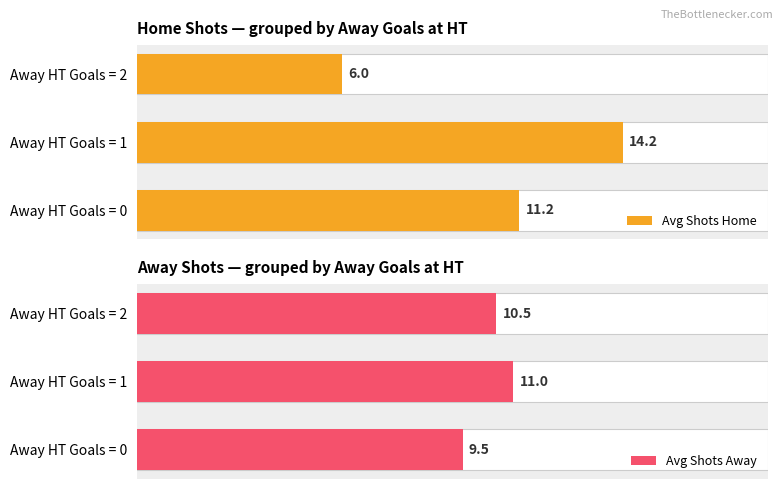

What is the difference between the maximum and minimum values in the Avg Shots Away series?

1.5